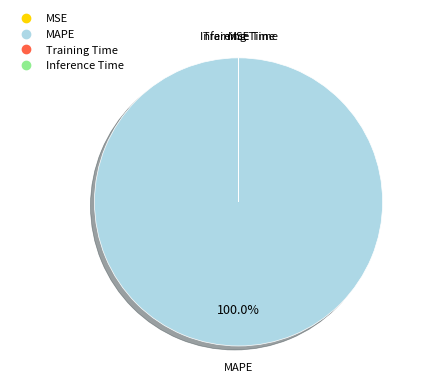

What is the majority slice?

MAPE